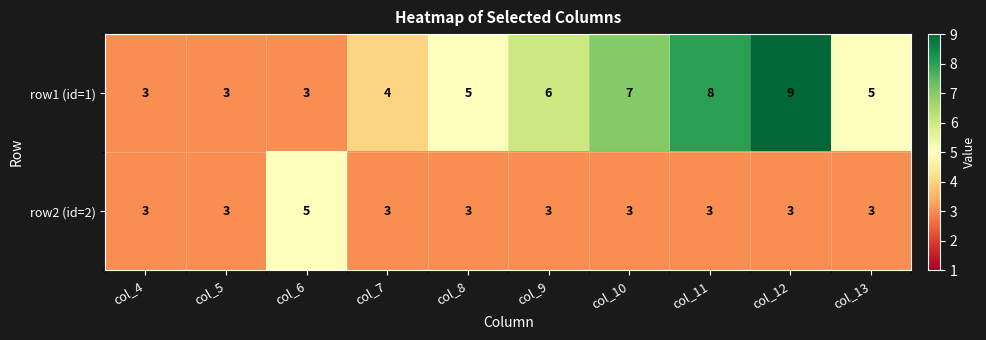

What is the minimum value shown in the chart?

3